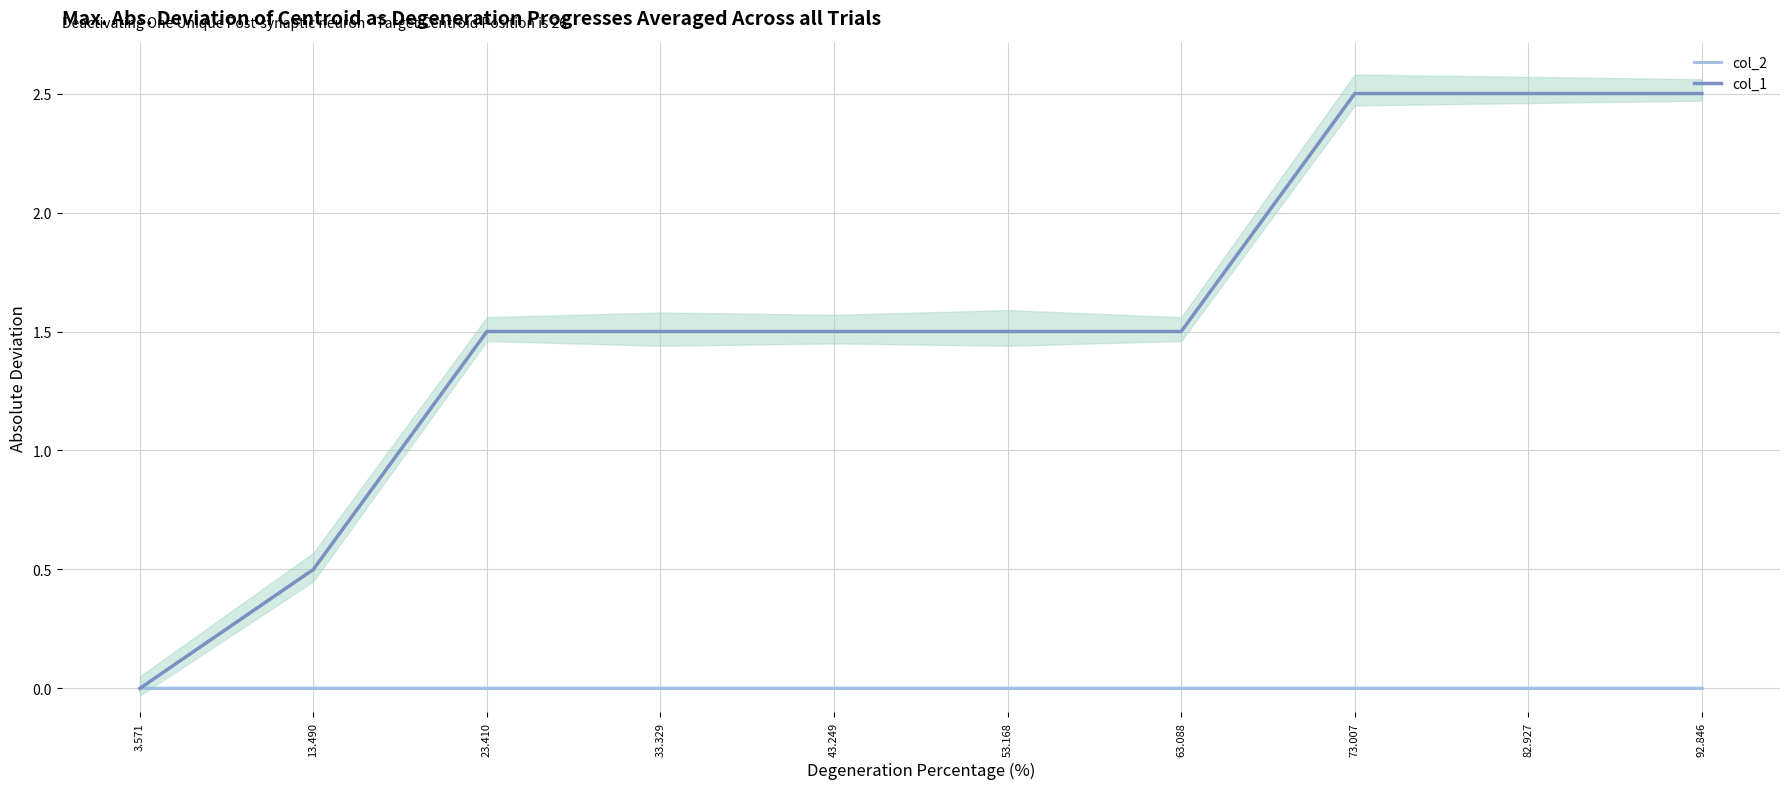

Rank the series by their average value, from highest to lowest.

col_1, col_2